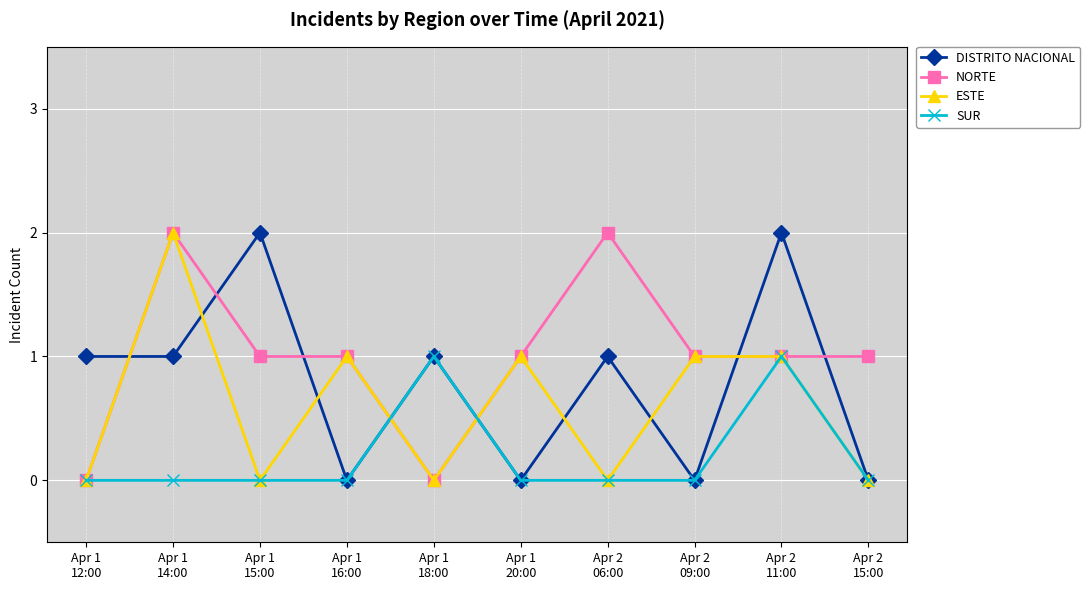

List the series in order of their overall mean, highest first.

NORTE, DISTRITO NACIONAL, ESTE, SUR